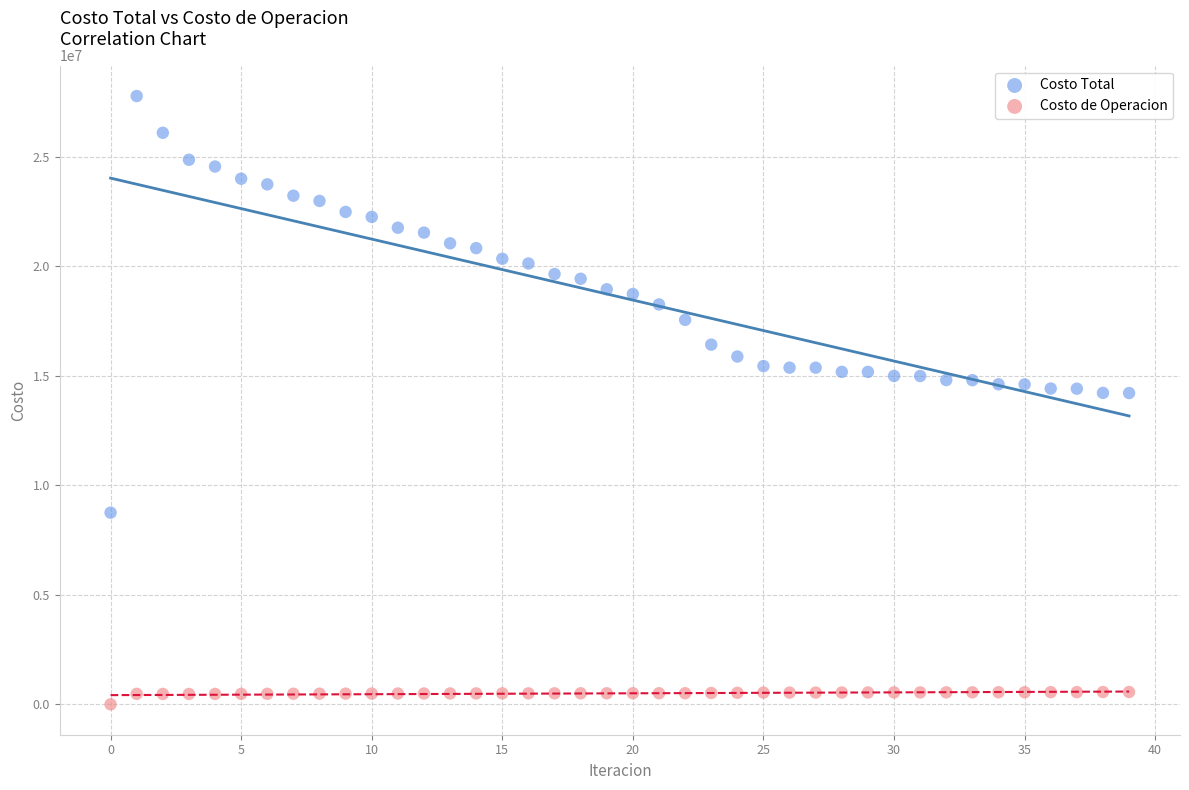

Across all data points, what is the range of Y values (max minus min)?

27772957.8